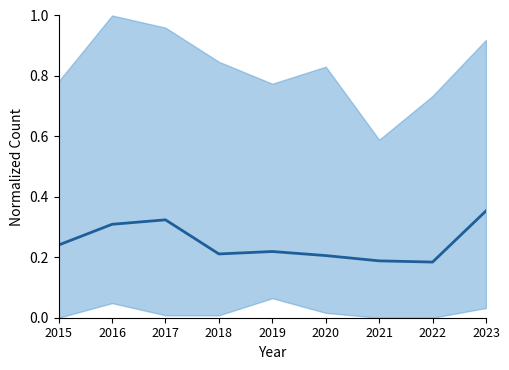

How many categories are shown in the chart?

9